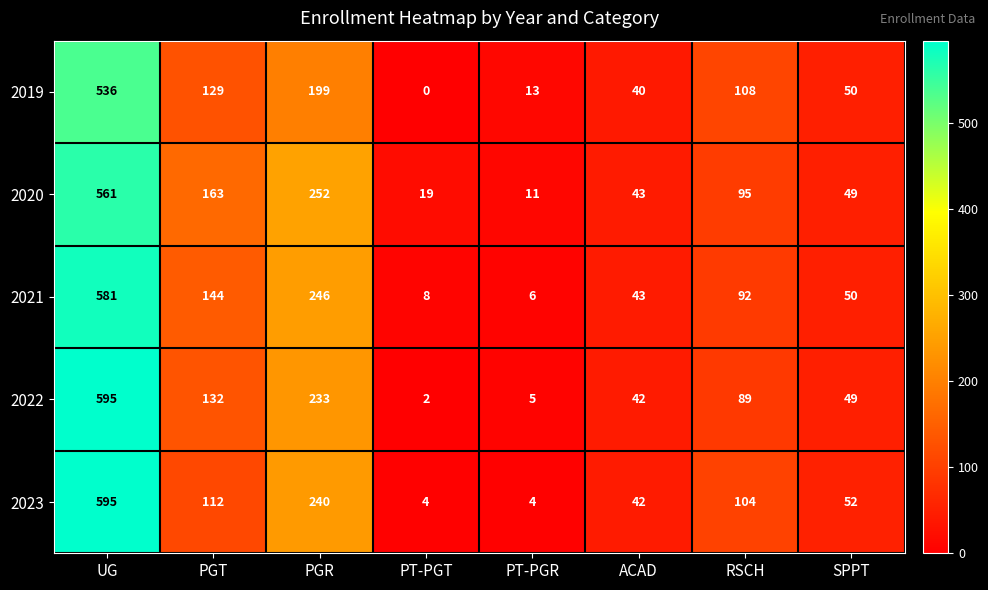

What is the difference between the highest and lowest values at PT-PGR?

9